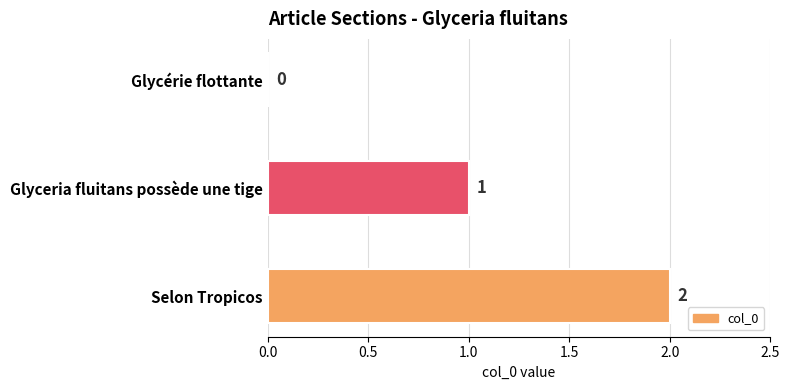

Between Glyceria fluitans possède une tige and Selon Tropicos, which is larger?

Selon Tropicos